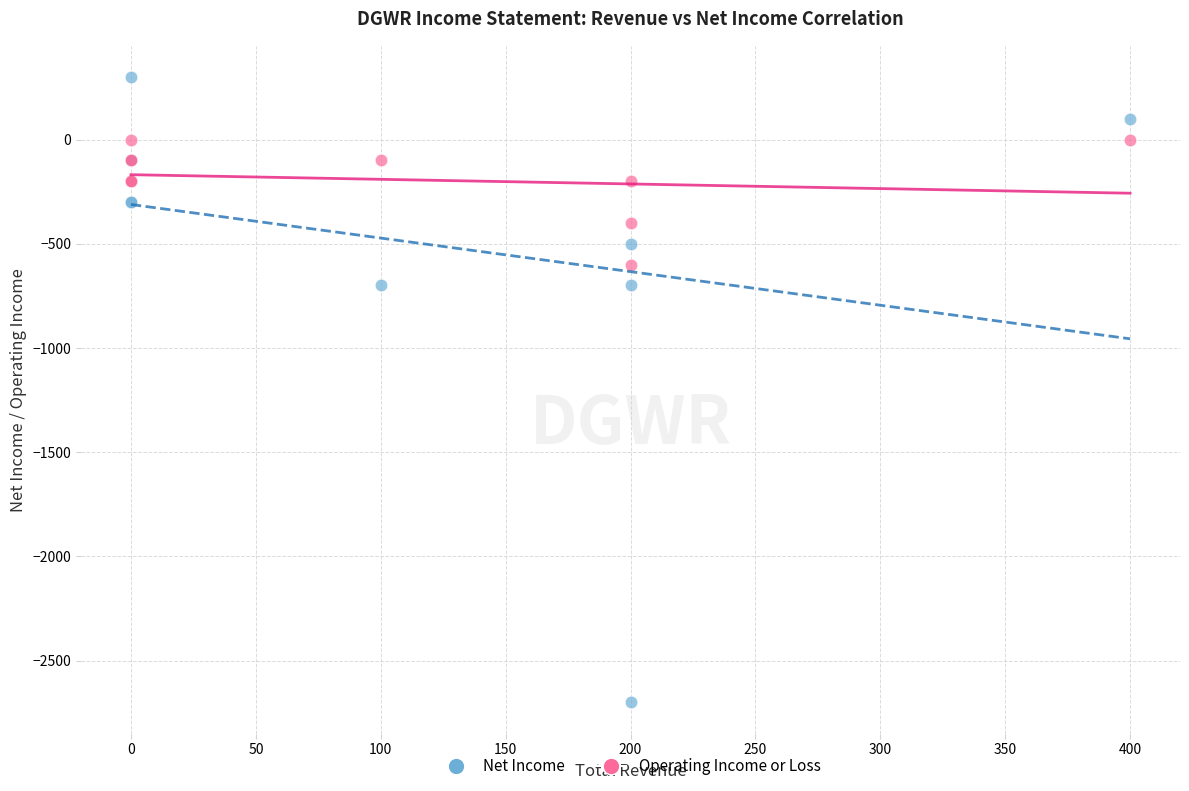

Which series has the widest spread of Y values?

Net Income